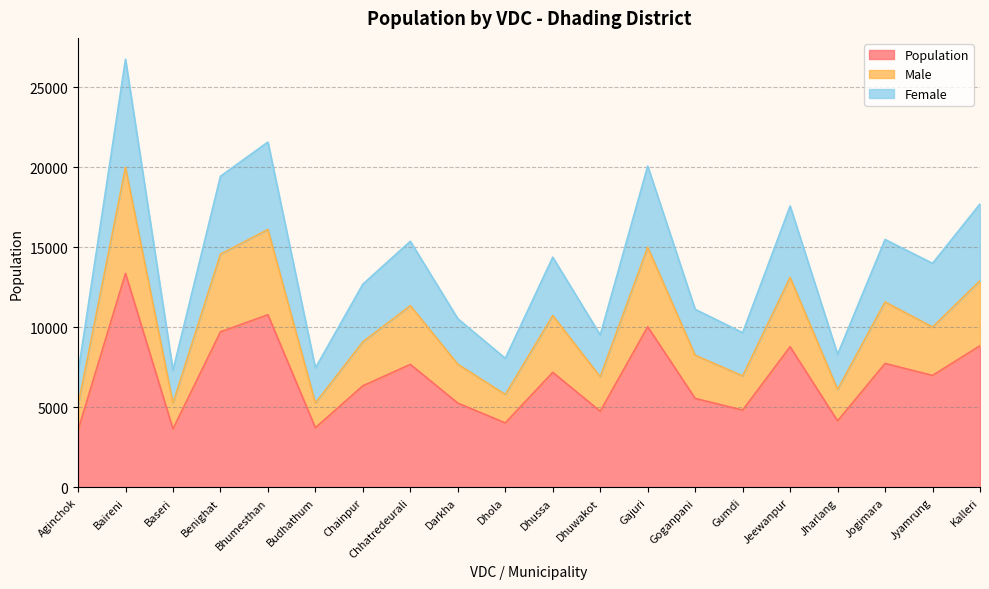

True or false: Population and Male cross at least once.

False